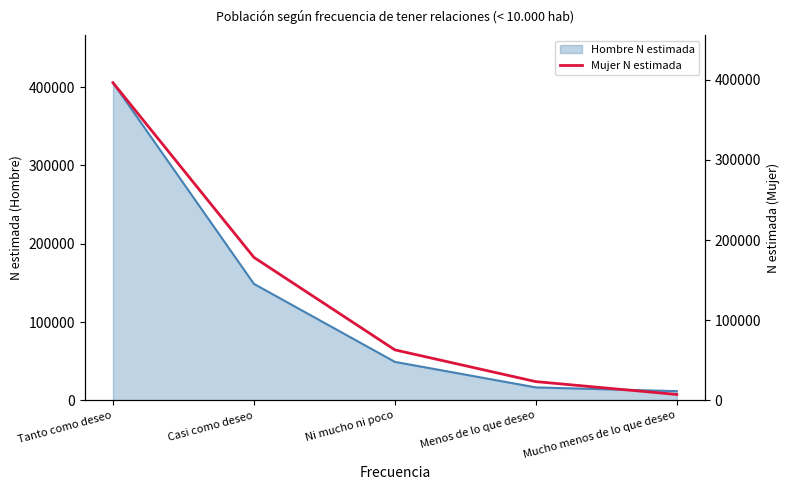

Which has a higher value, Ni mucho ni poco or Casi como deseo?

Casi como deseo